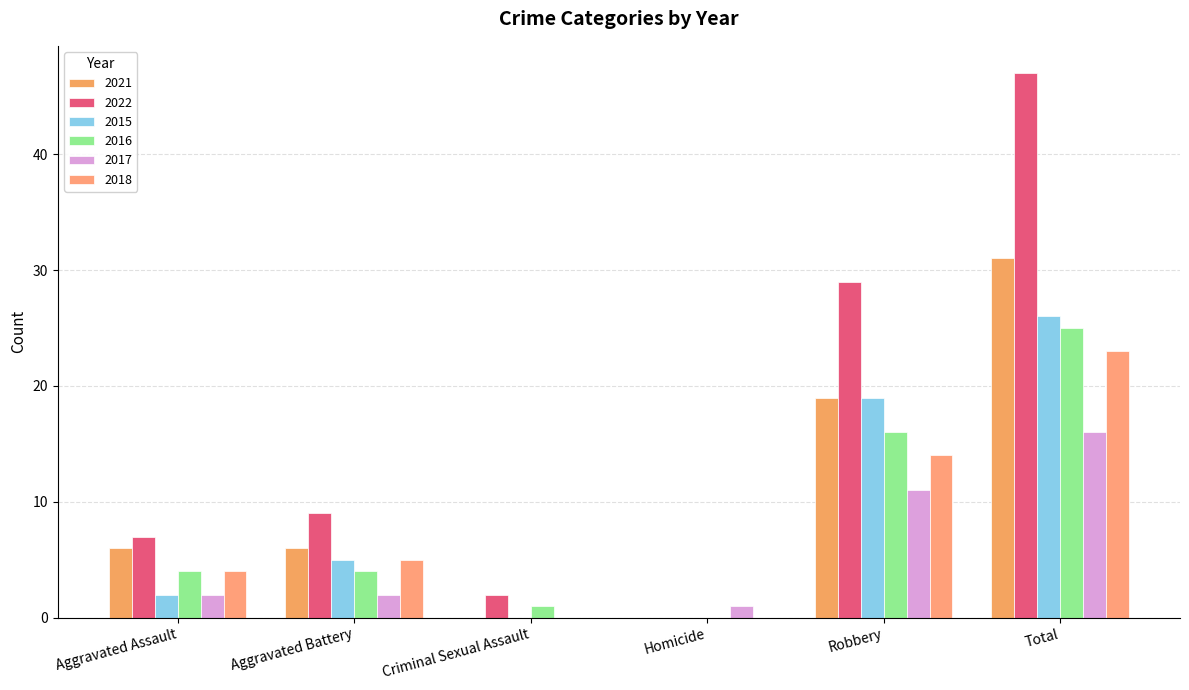

What is the greatest value displayed?

47